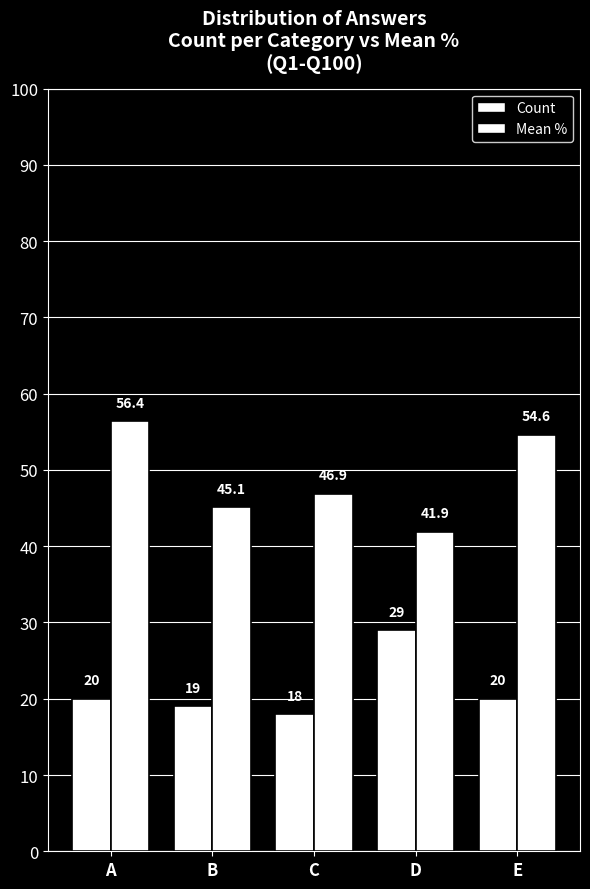

Rank the series by their average value, from lowest to highest.

Count, Mean %